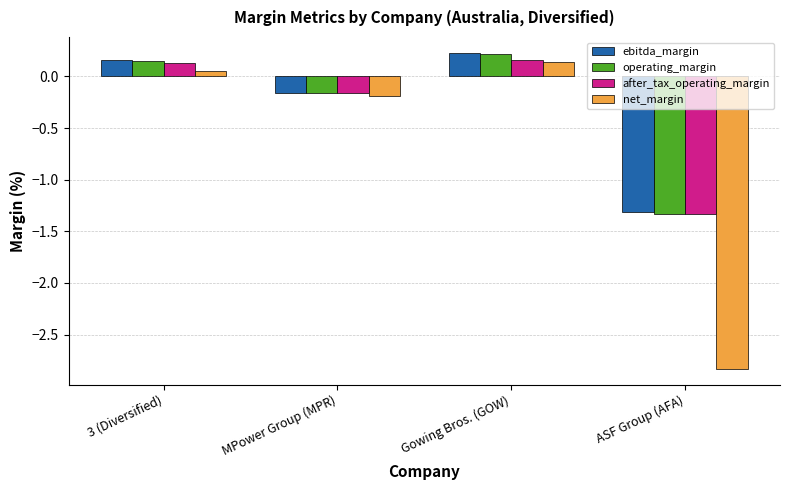

Are the bars grouped side by side (vs. stacked)?

Yes